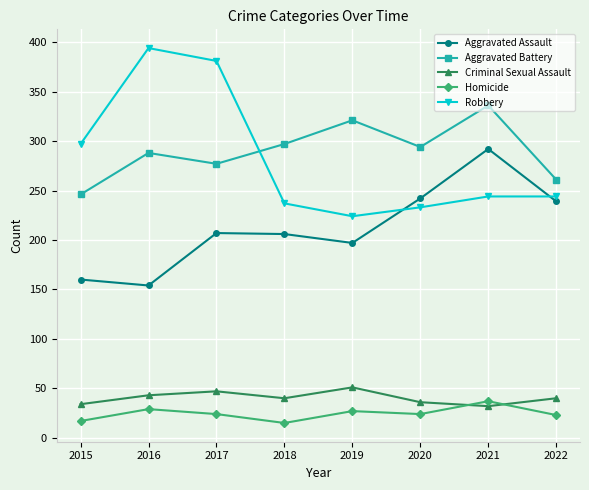

The value of Aggravated Assault at 2020 is 242. True or false?

True